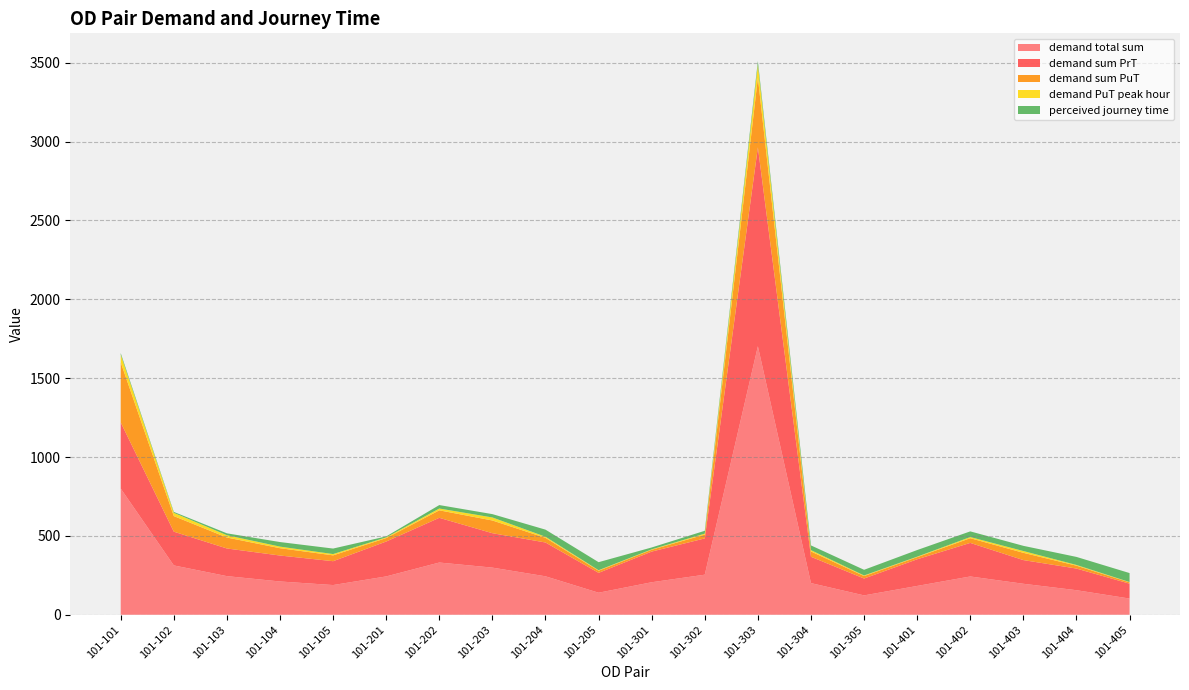

Reading left to right, extract all data points from this chart.

demand total sum: 800.0	312.7	244.8	211.0	188.3	243.0	331.1	298.8	243.7	139.7	206.0	254.0	1702.3	200.6	122.7	182.6	242.7	196.4	155.6	102.7
demand sum PrT: 419.5	213.9	175.3	164.5	151.2	221.2	283.5	218.2	214.4	125.9	194.4	230.0	1261.4	166.9	106.9	169.0	212.8	150.2	137.3	94.2
demand sum PuT: 380.5	98.8	69.5	46.5	37.1	21.8	47.6	80.6	29.3	13.7	11.6	24.1	440.9	33.7	15.8	13.6	29.9	46.2	18.3	8.5
demand PuT peak hour: 48.9	20.7	14.6	10.0	8.1	4.7	11.3	19.2	7.1	3.0	2.5	6.3	82.0	8.4	3.6	3.0	7.3	11.2	4.5	1.9
perceived journey time: 10.0	6.0	12.0	29.0	35.0	6.0	22.0	21.1	45.0	51.0	12.0	18.0	24.0	30.0	36.0	42.0	36.0	33.0	51.0	57.0